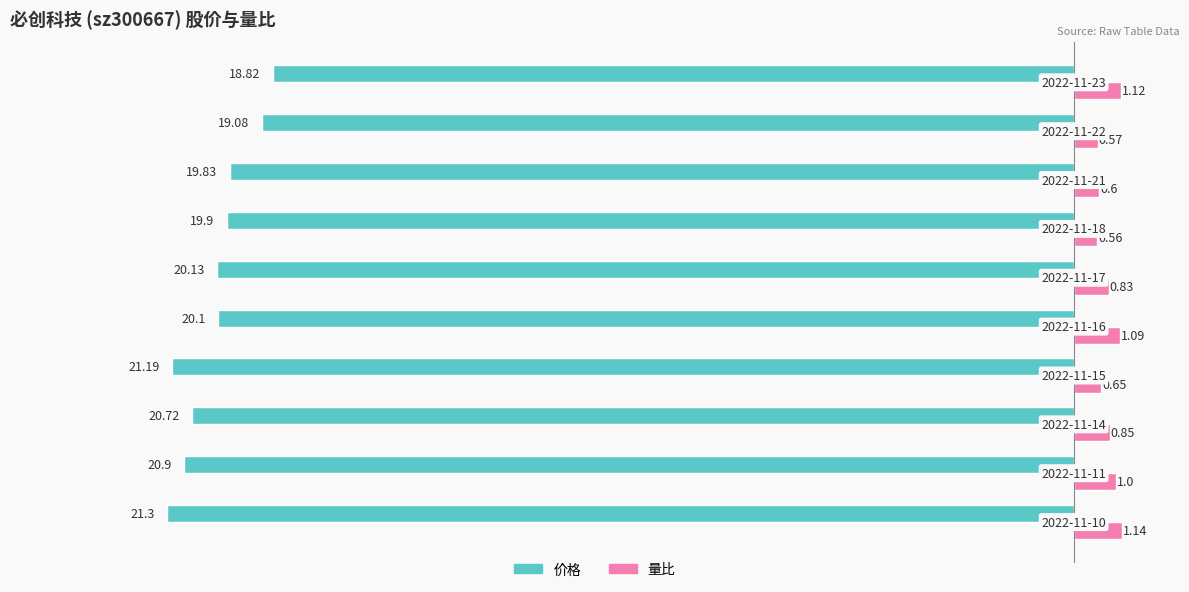

Which series has the largest total across all categories?

量比